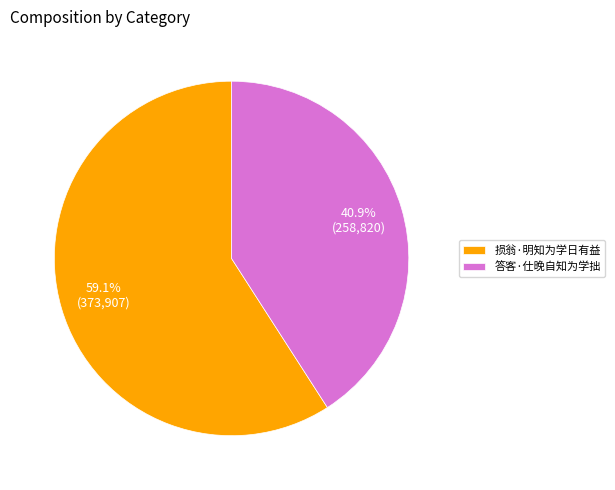

To the nearest percent, what portion does 损翁·明知为学日有益 represent?

59%